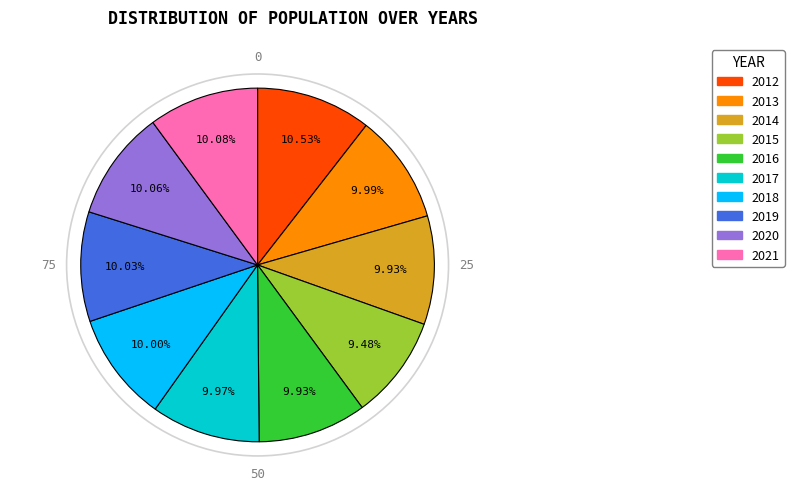

To the nearest percent, what is the difference between the largest and smallest slice percentages?

1%